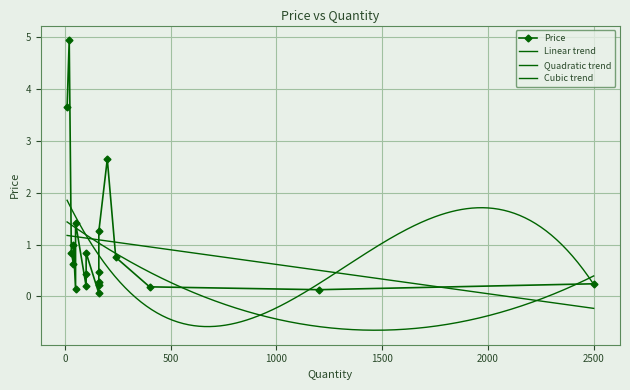

What is the average value?

1.0